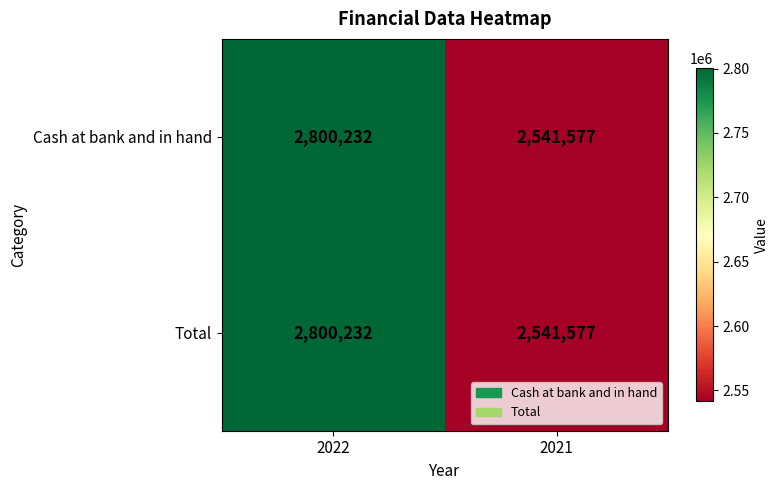

The Cash at bank and in hand series shows 2541577 at 2021. True or false?

True